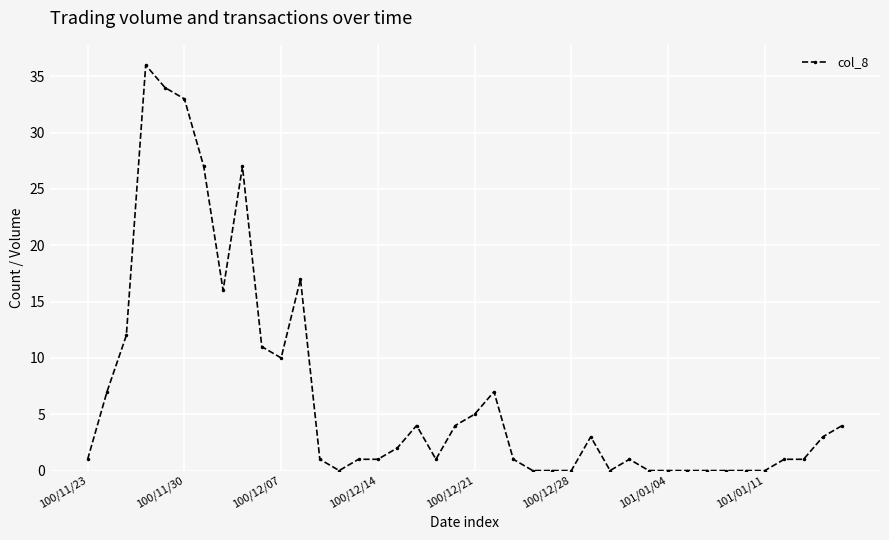

What is the value of the 9th point from the left?

27